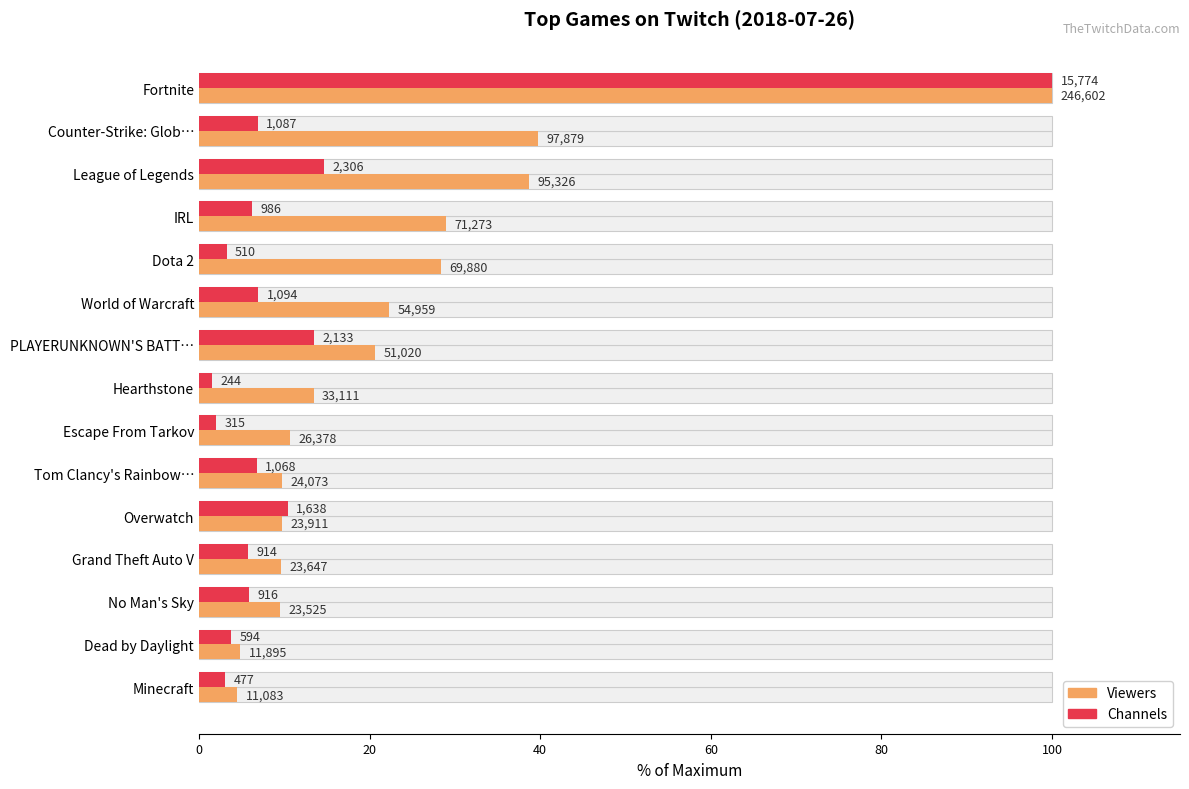

Rank the series by their average value, from lowest to highest.

Channels, Viewers